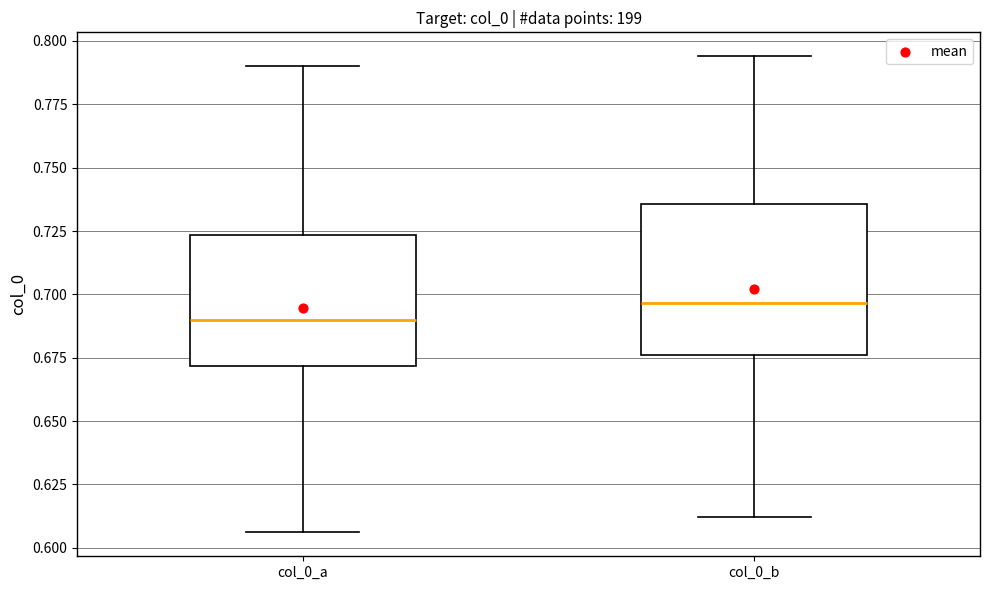

Where does the median line of the box for col_0_b sit on the y-axis? The values are not printed on the chart, so give them approximately, as read against the axis.

0.695